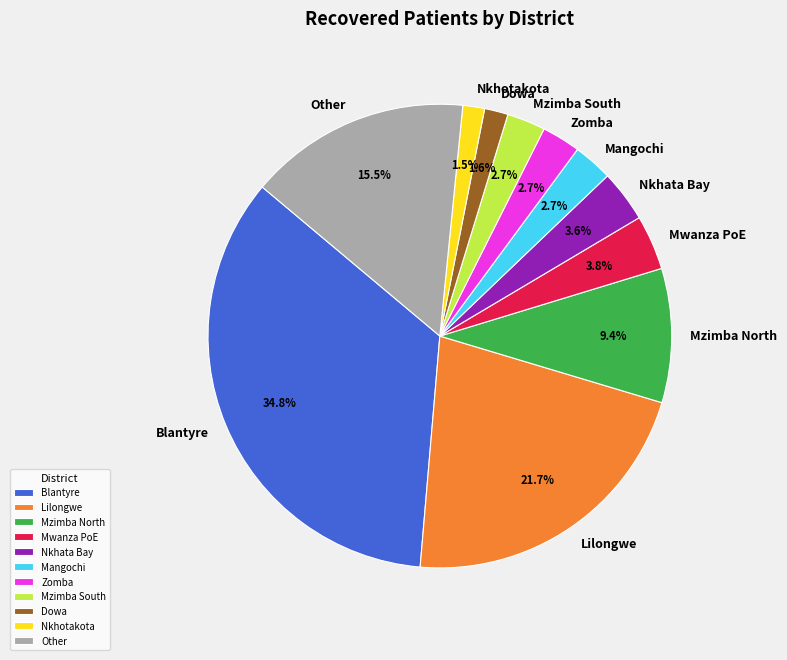

How many slices are in this pie chart?

11